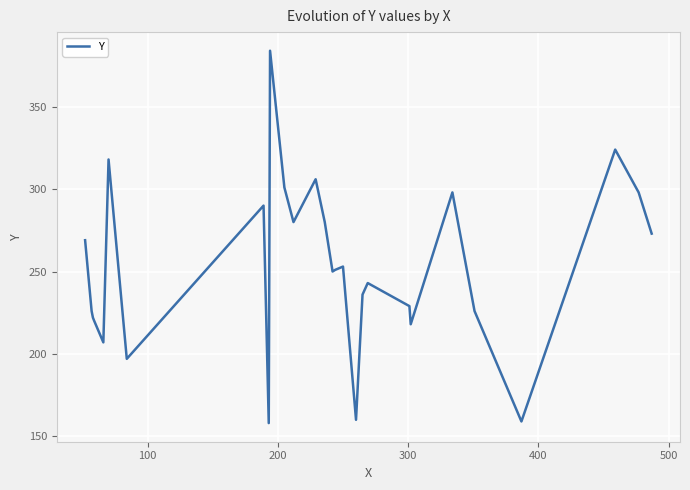

What is the difference between the maximum and minimum values?

226